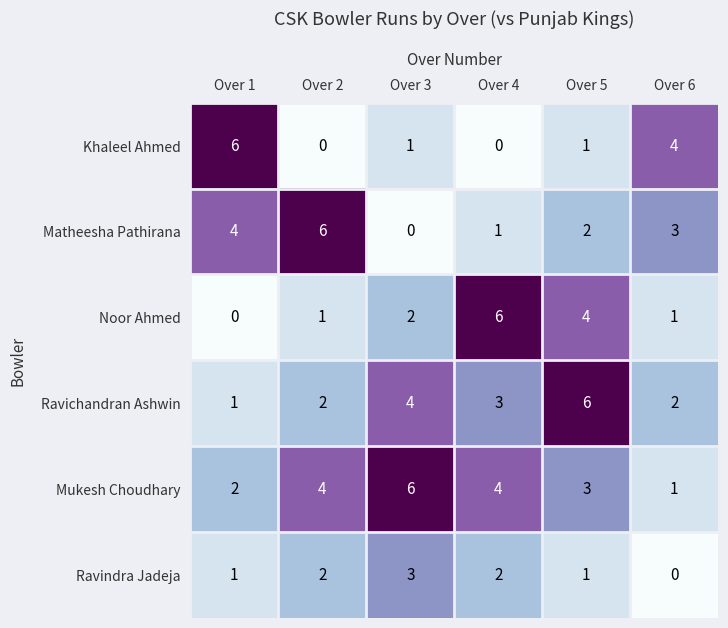

What is the total value across all series at Over 2?

15